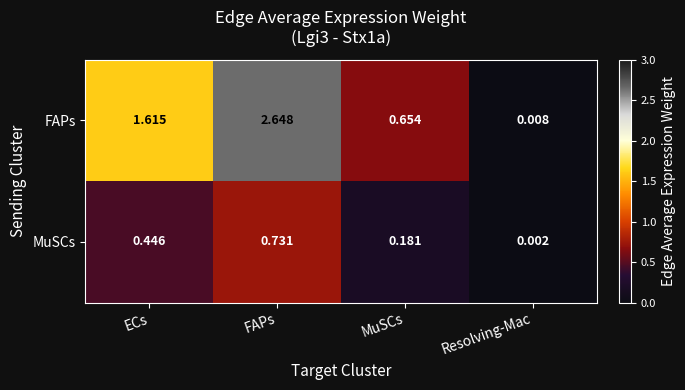

Between ECs and FAPs, which series saw the biggest shift?

FAPs